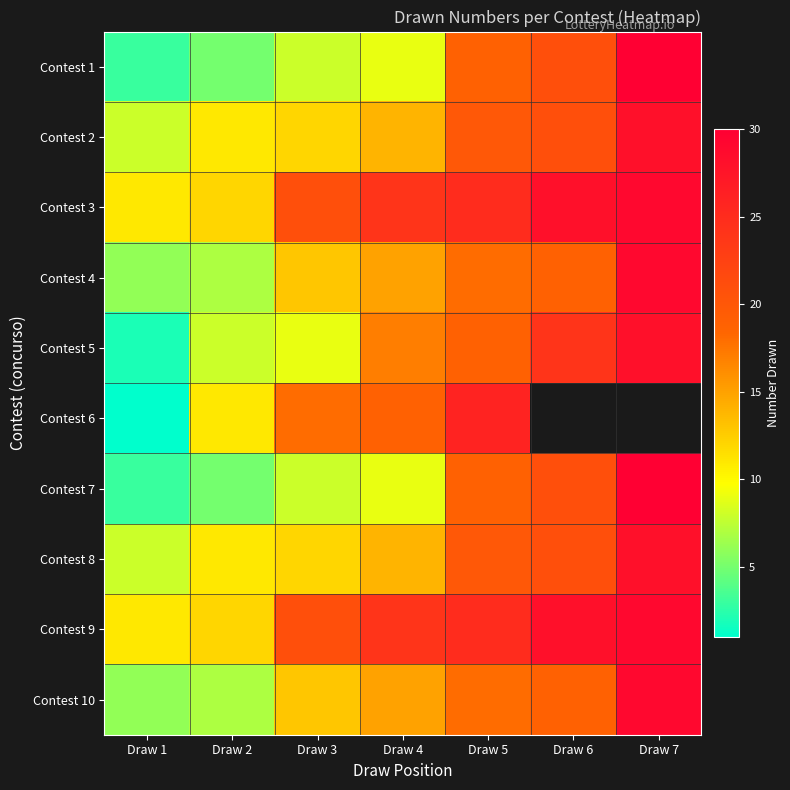

Rank the series by their maximum value, from lowest to highest.

Contest 6, Contest 2, Contest 5, Contest 8, Contest 3, Contest 4, Contest 9, Contest 10, Contest 1, Contest 7